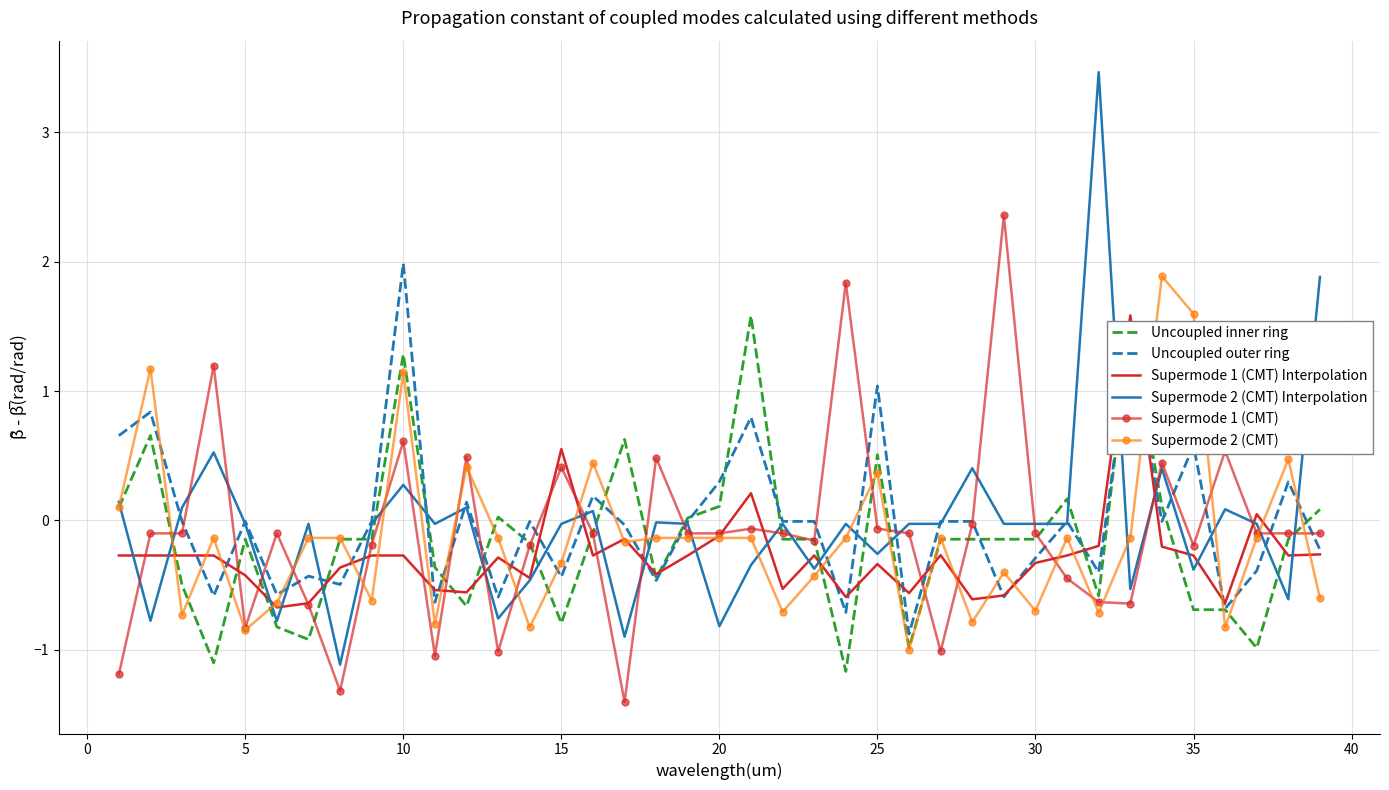

Which series has the largest range (max minus min)?

Supermode 2 (CMT) Interpolation